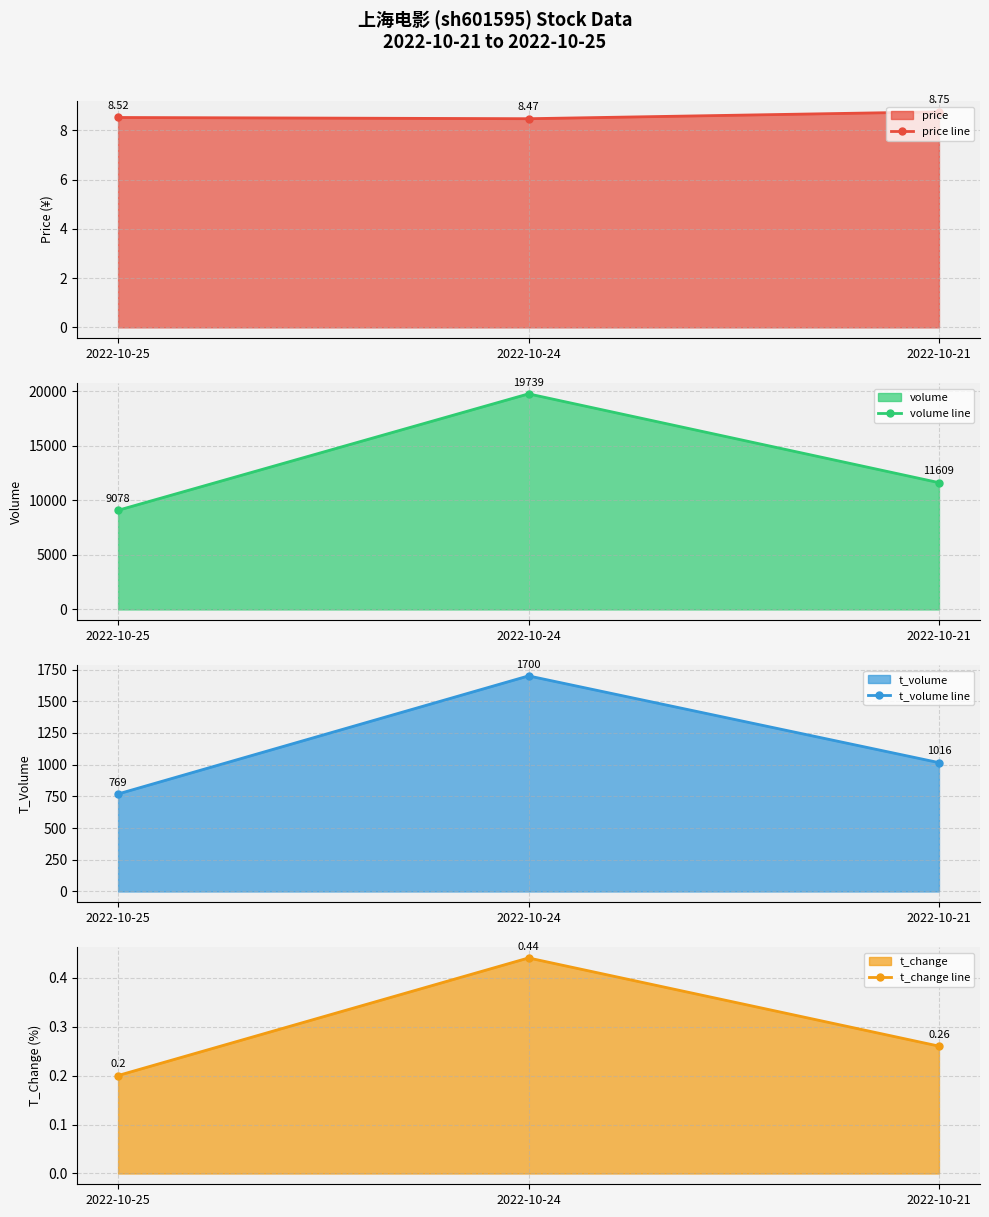

At which label does volume line reach its minimum?

2022-10-25